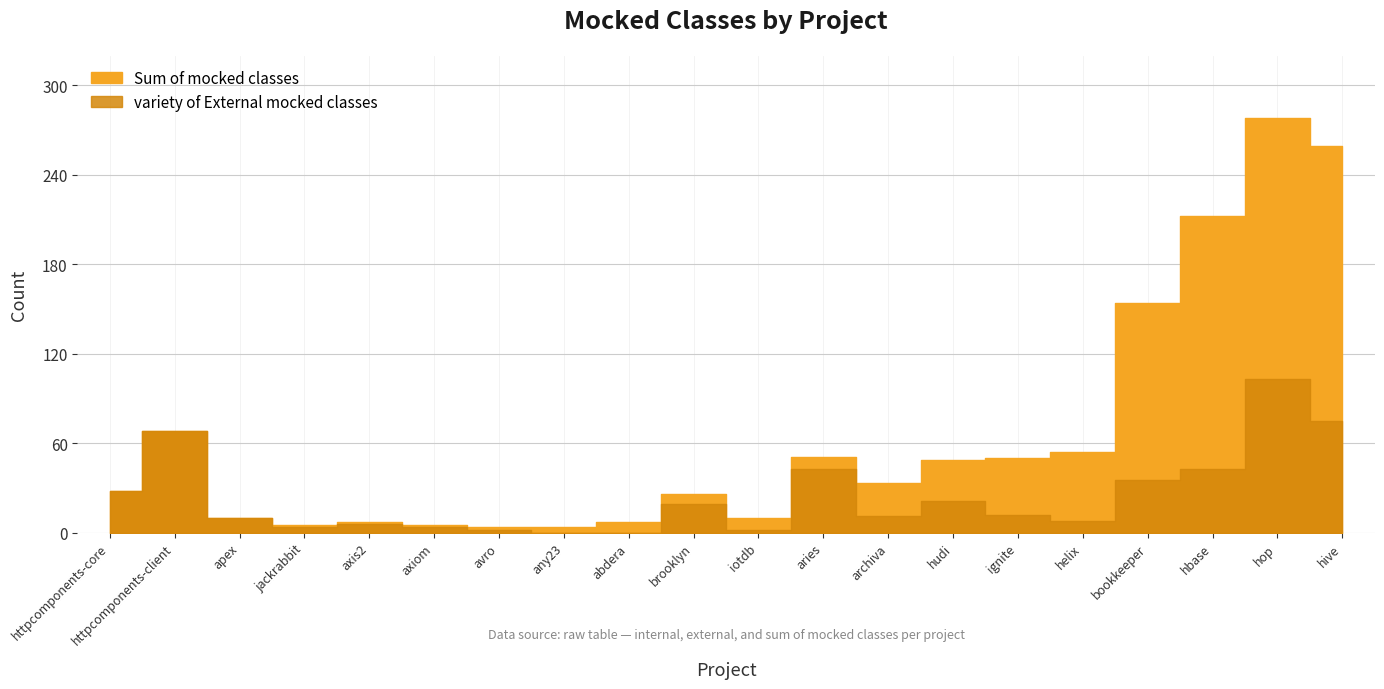

True or false: variety of External mocked classes has a value of 2 at iotdb.

True